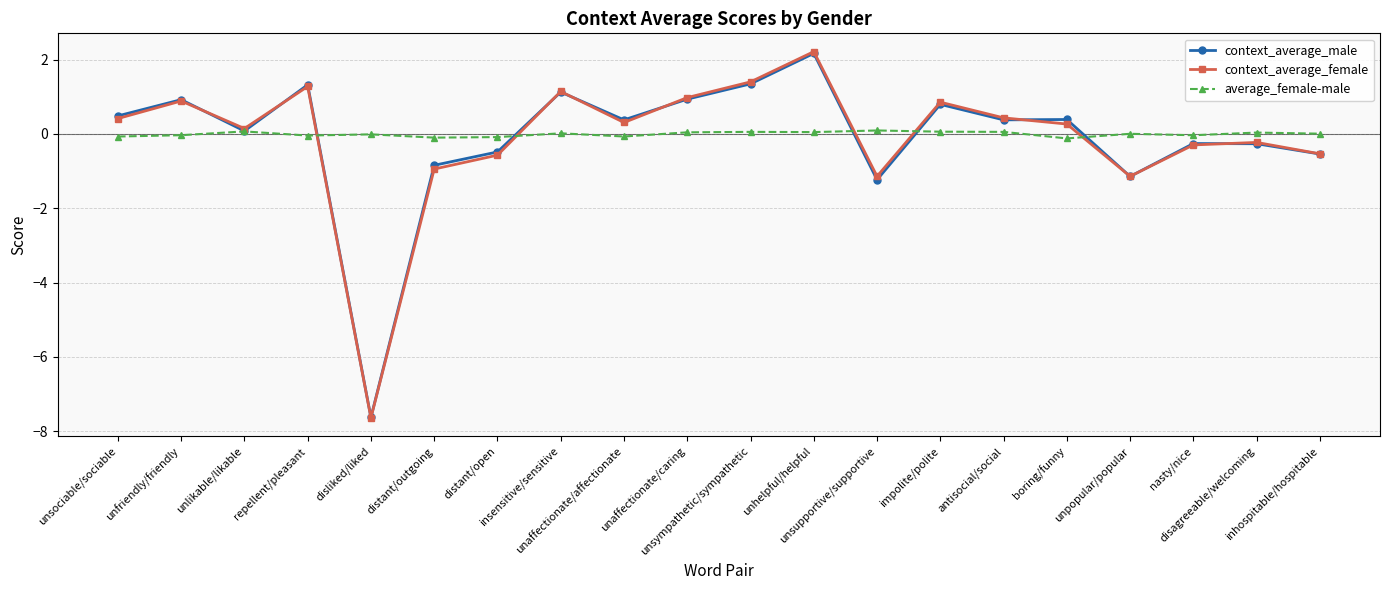

What is the maximum value for context_average_female?

2.2